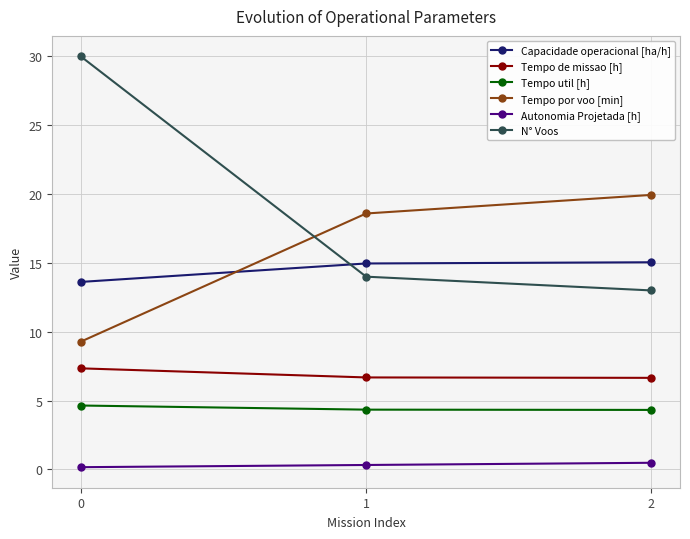

List the series in order of their peak value, highest first.

N° Voos, Tempo por voo [min], Capacidade operacional [ha/h], Tempo de missao [h], Tempo util [h], Autonomia Projetada [h]